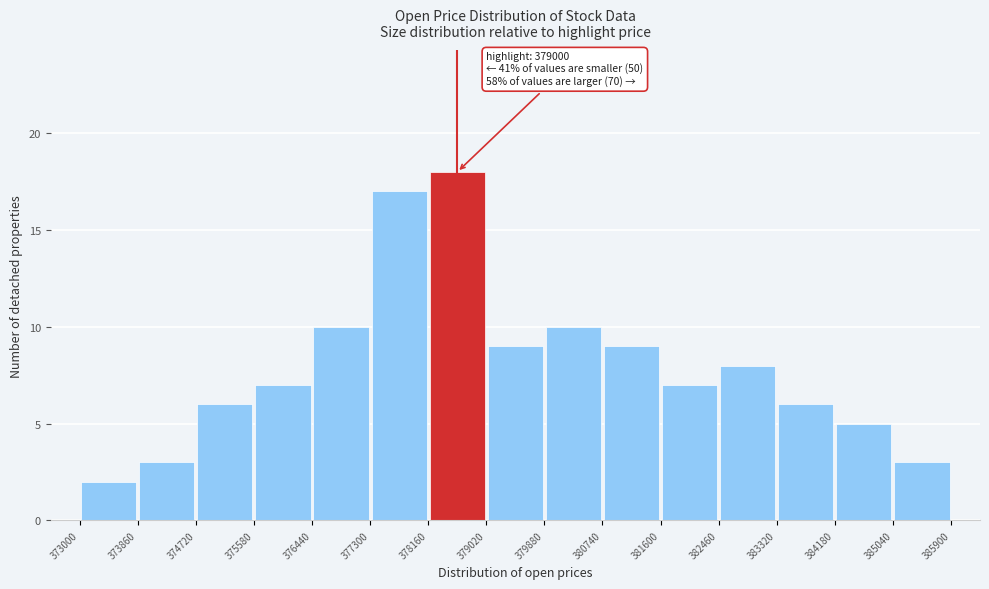

Which range on the x-axis has the tallest bar?

378160 to 379020